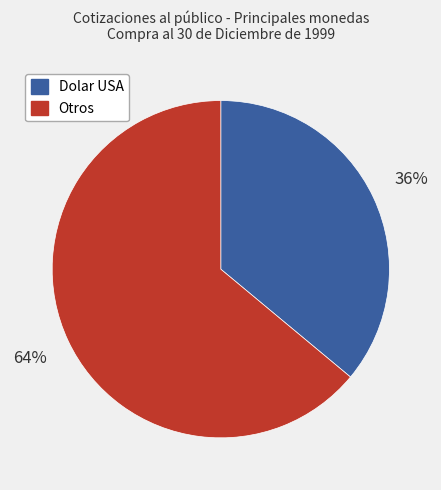

Combined, do Otros and Dolar USA account for over 50%?

Yes